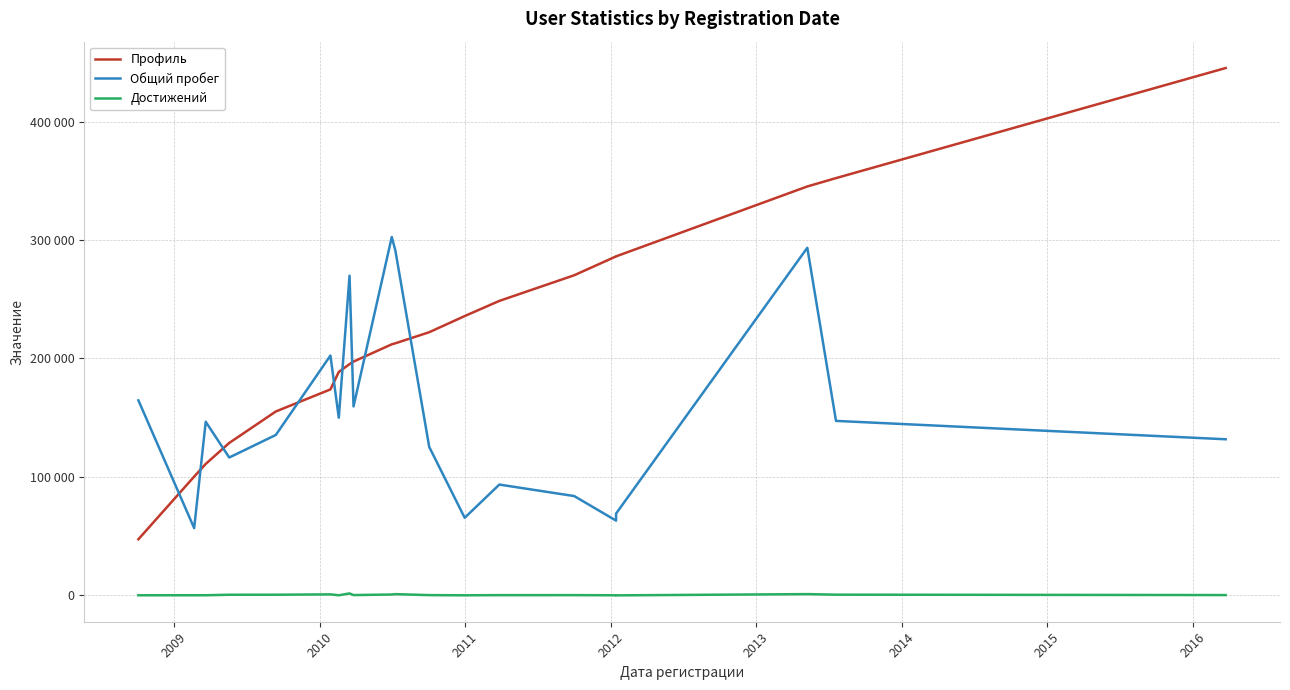

What are all the series names shown in the legend?

Профиль, Общий пробег, Достижений